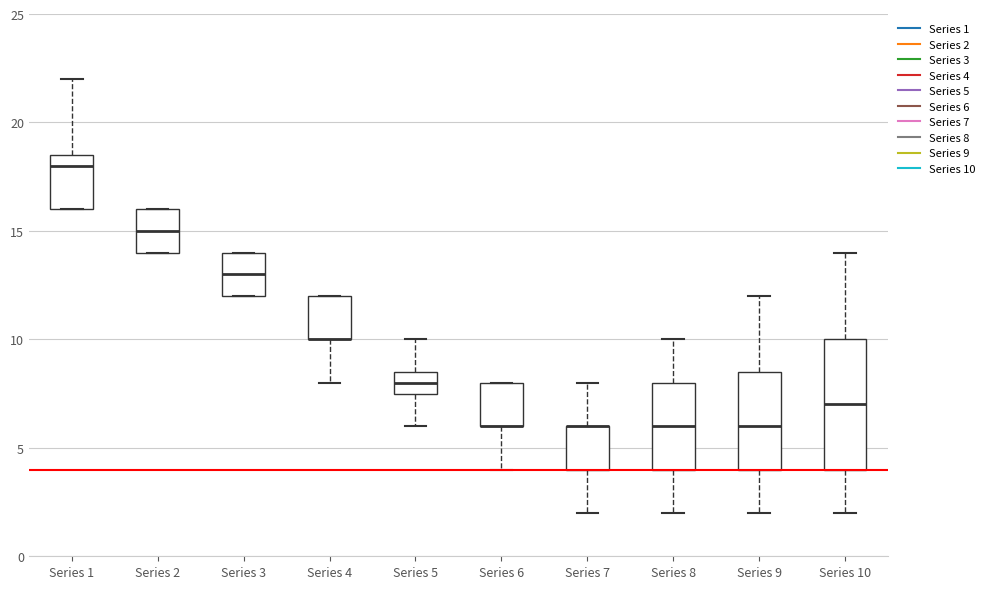

Where is the lower edge of the box for Series 8 on the y-axis? The values are not printed on the chart, so give them approximately, as read against the axis.

4.0